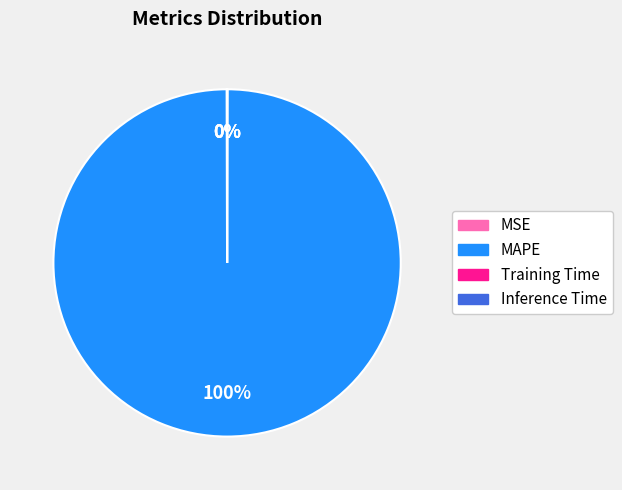

True or false: MAPE accounts for 93% of the total.

False